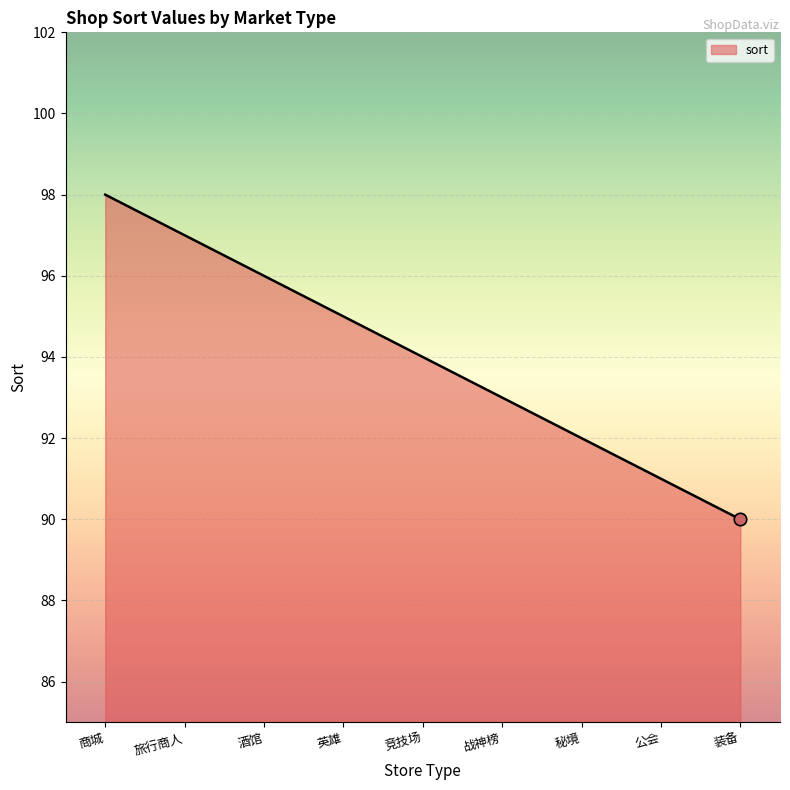

Approximately how many times larger is the value at 战神榜 compared to 英雄?

1.0